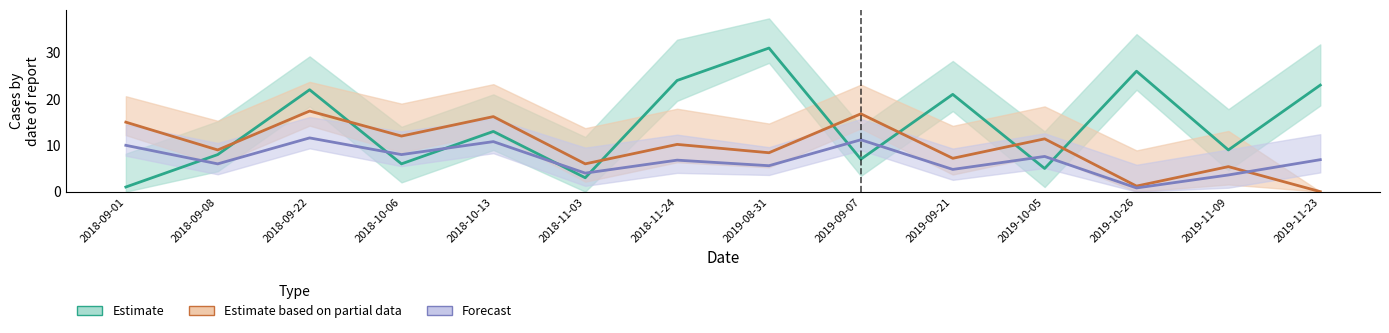

Where does the Forecast series first go above 6?

2018-09-01